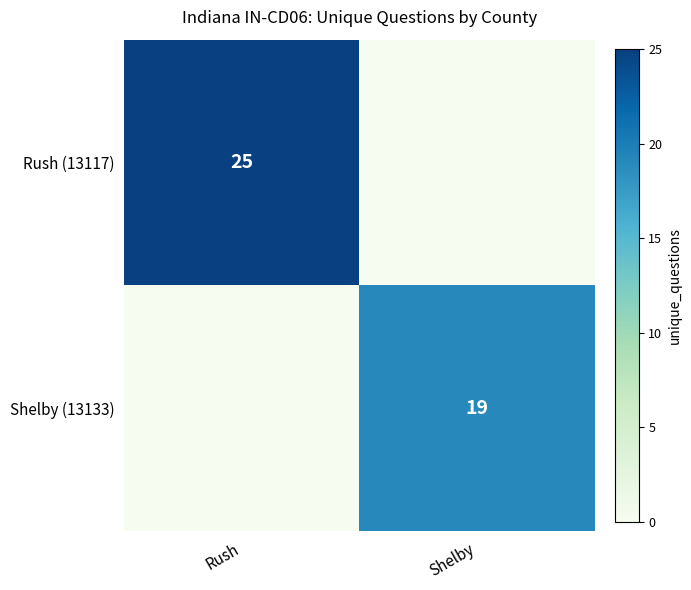

The value of Rush (13117) at Rush is 16. True or false?

False